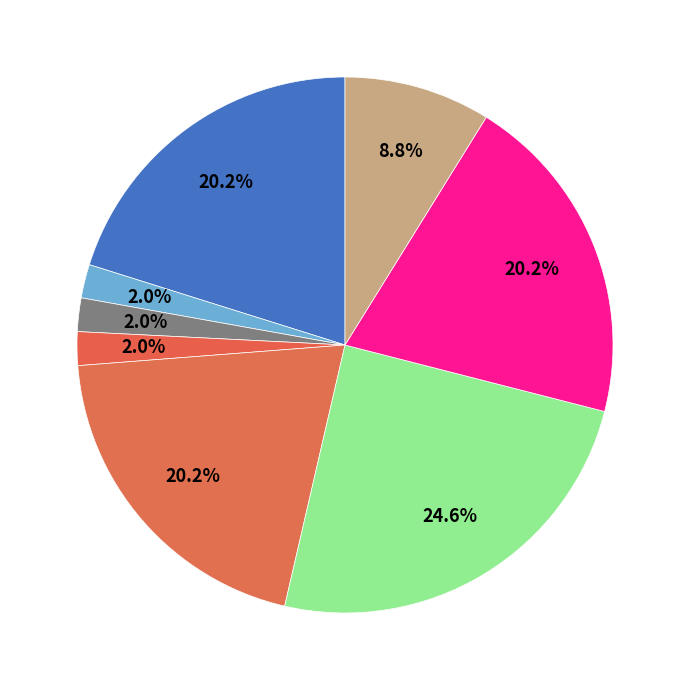

To the nearest percent, what is the average slice percentage?

12%